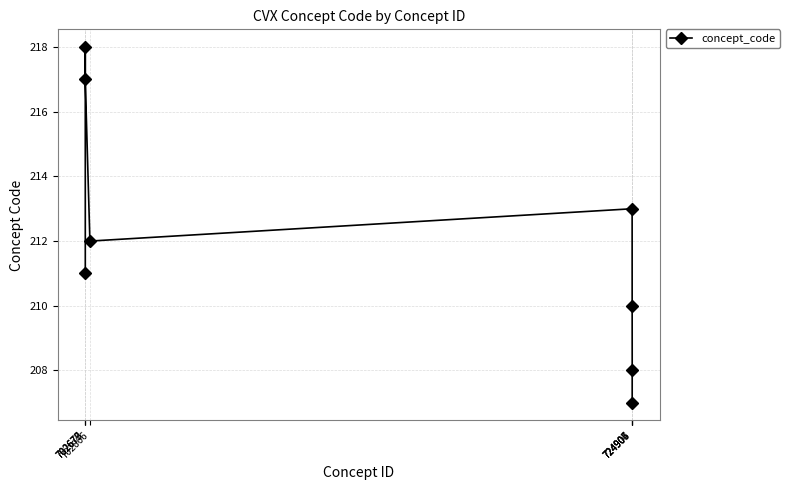

What is the sum of all values?

1696